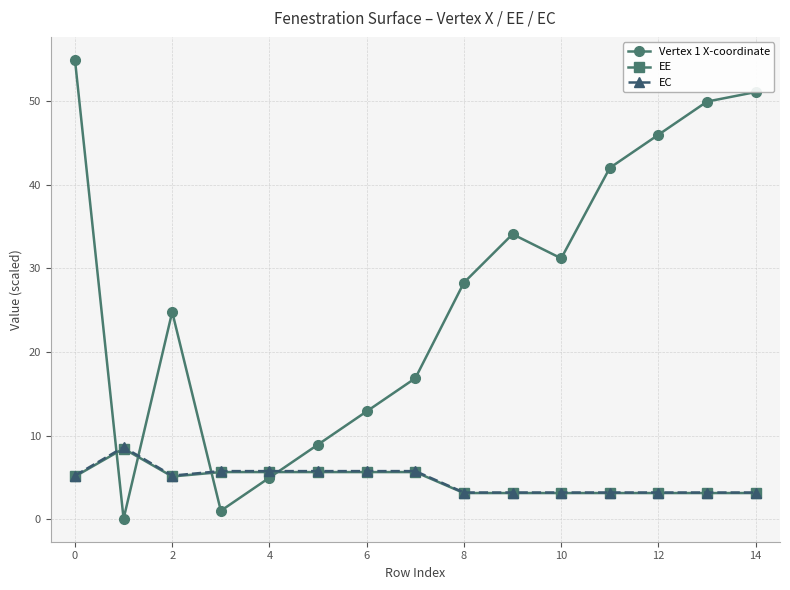

True or false: Vertex 1 X-coordinate and EC cross at least once.

True